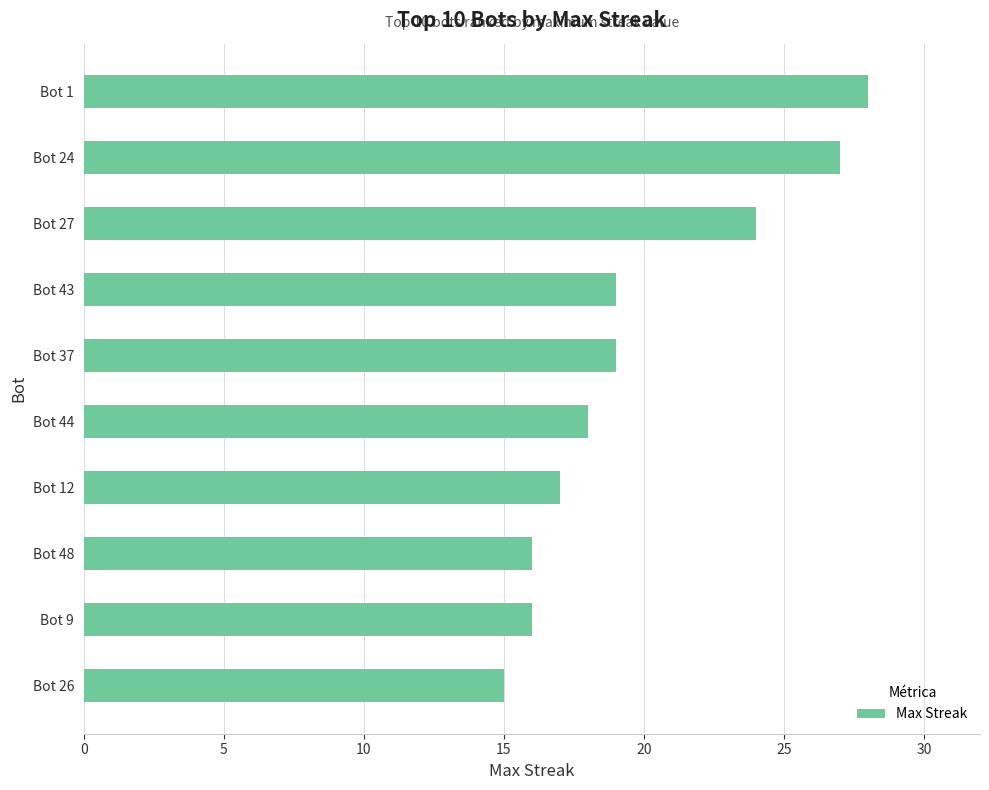

What is the difference between the second highest and minimum values?

12